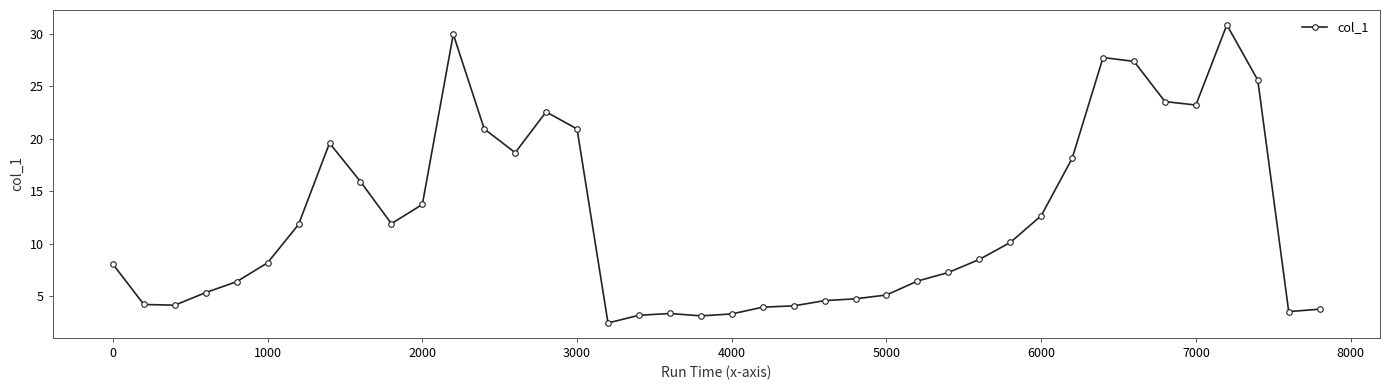

What is the value of the 21st point from the left?

3.3